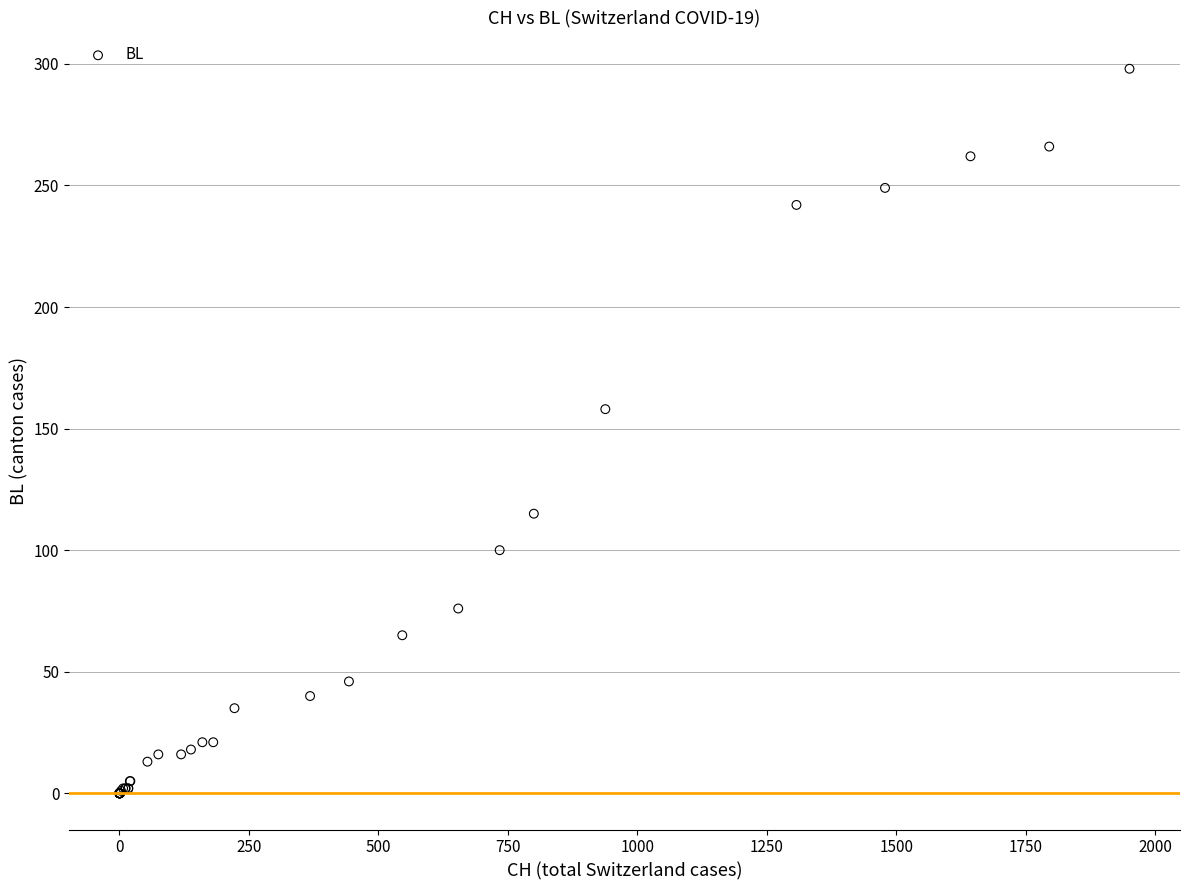

What Y value in the scatter plot is closest to 149?

158